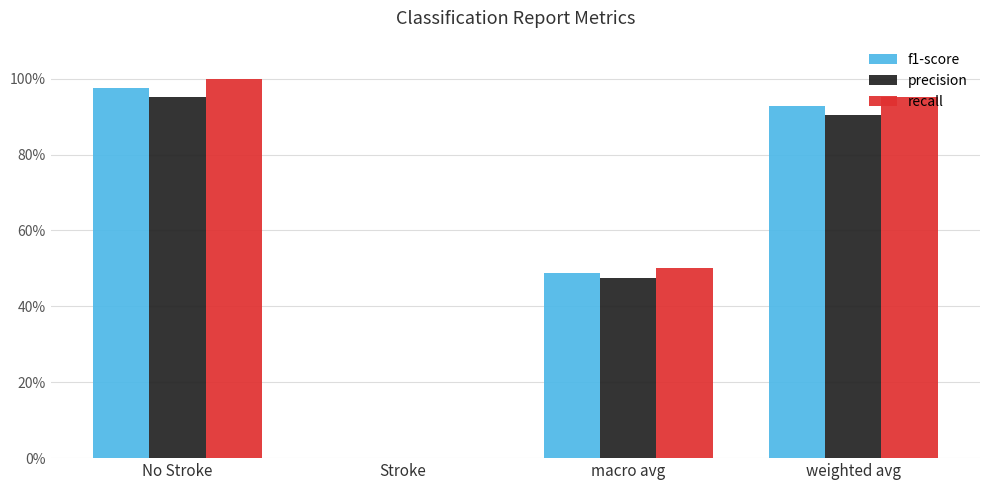

What are all the series names shown in the legend?

f1-score, precision, recall